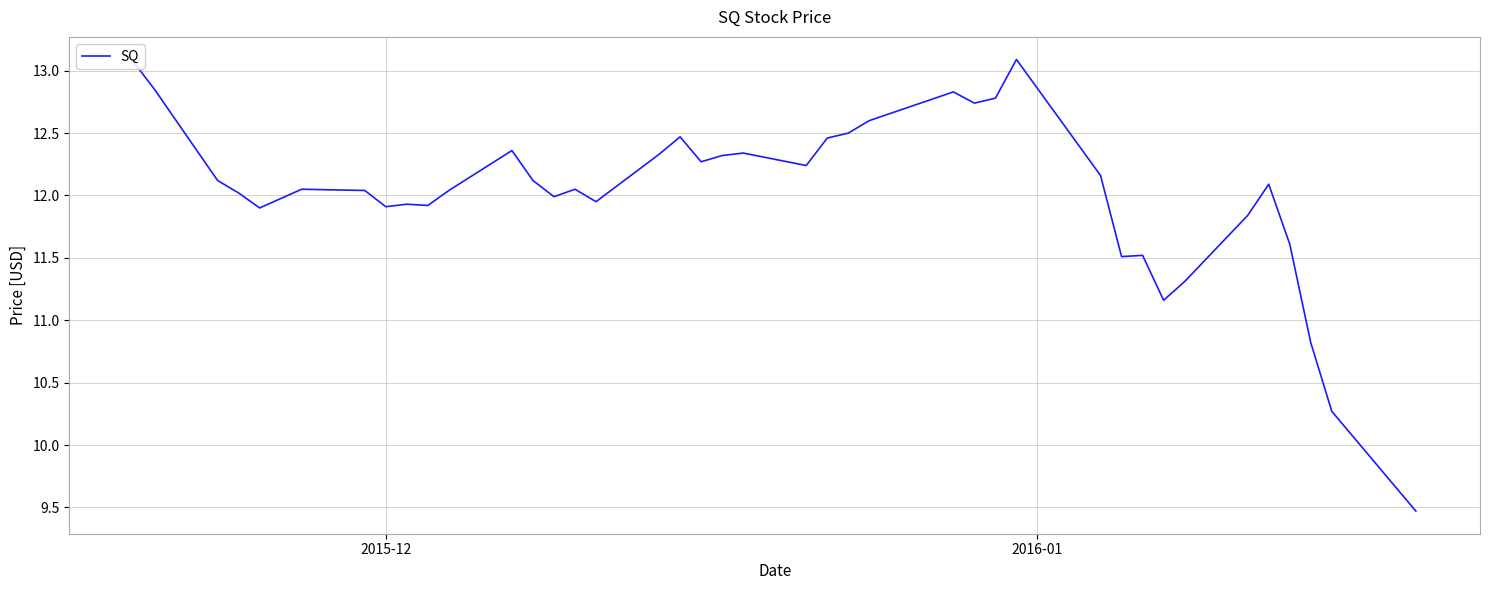

What is the smallest value displayed?

9.5